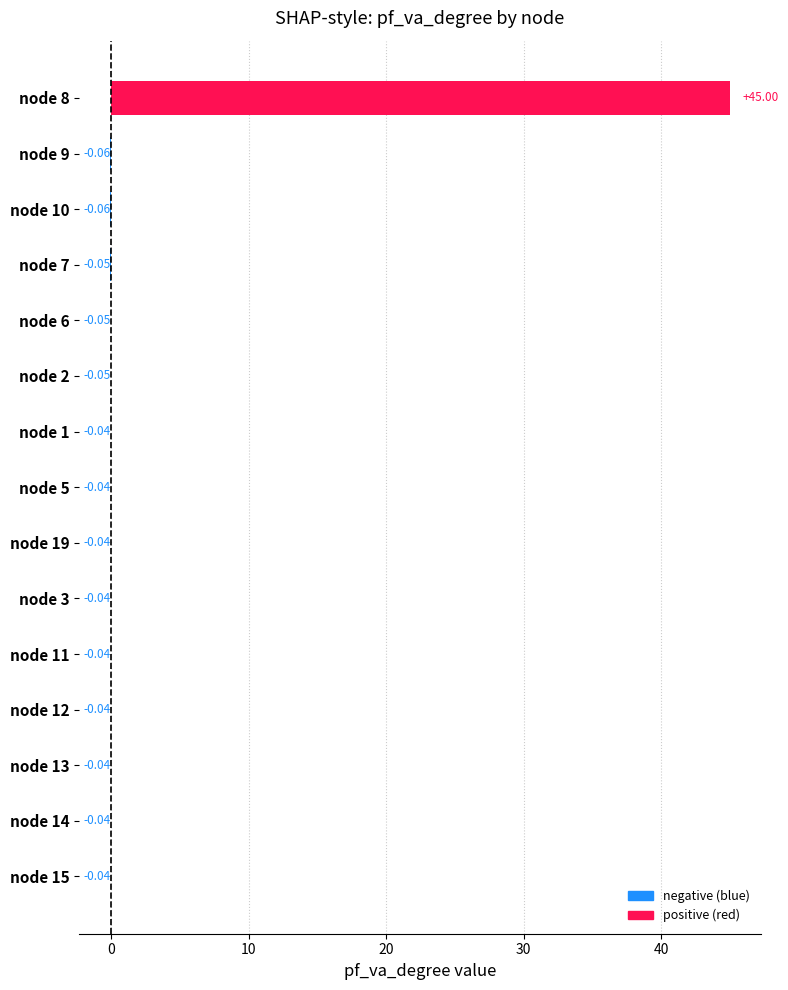

Between node 13 and node 10, which is larger?

node 13